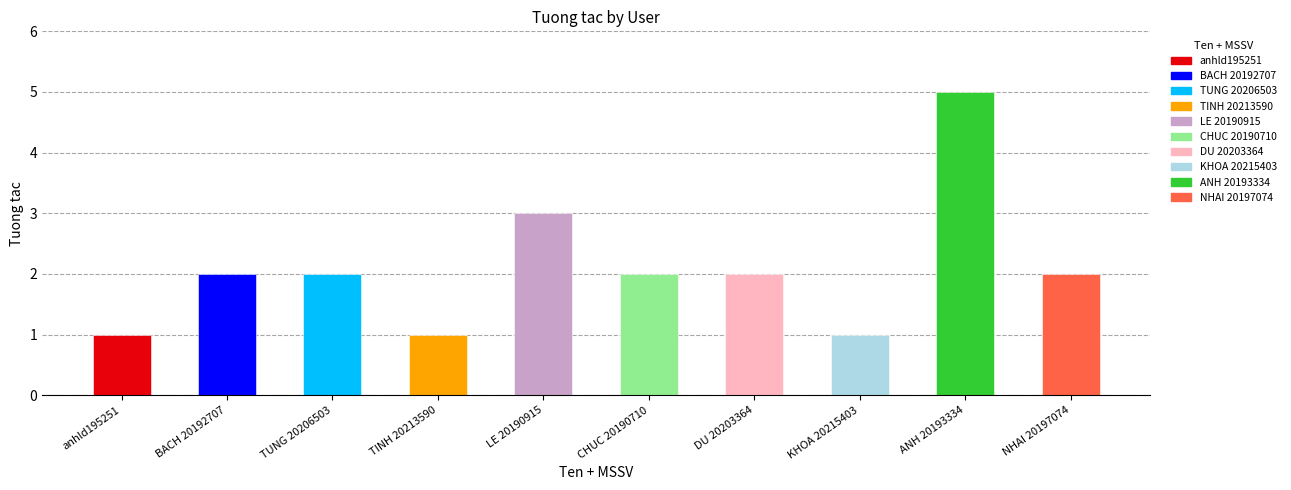

How many bars are there in total?

10